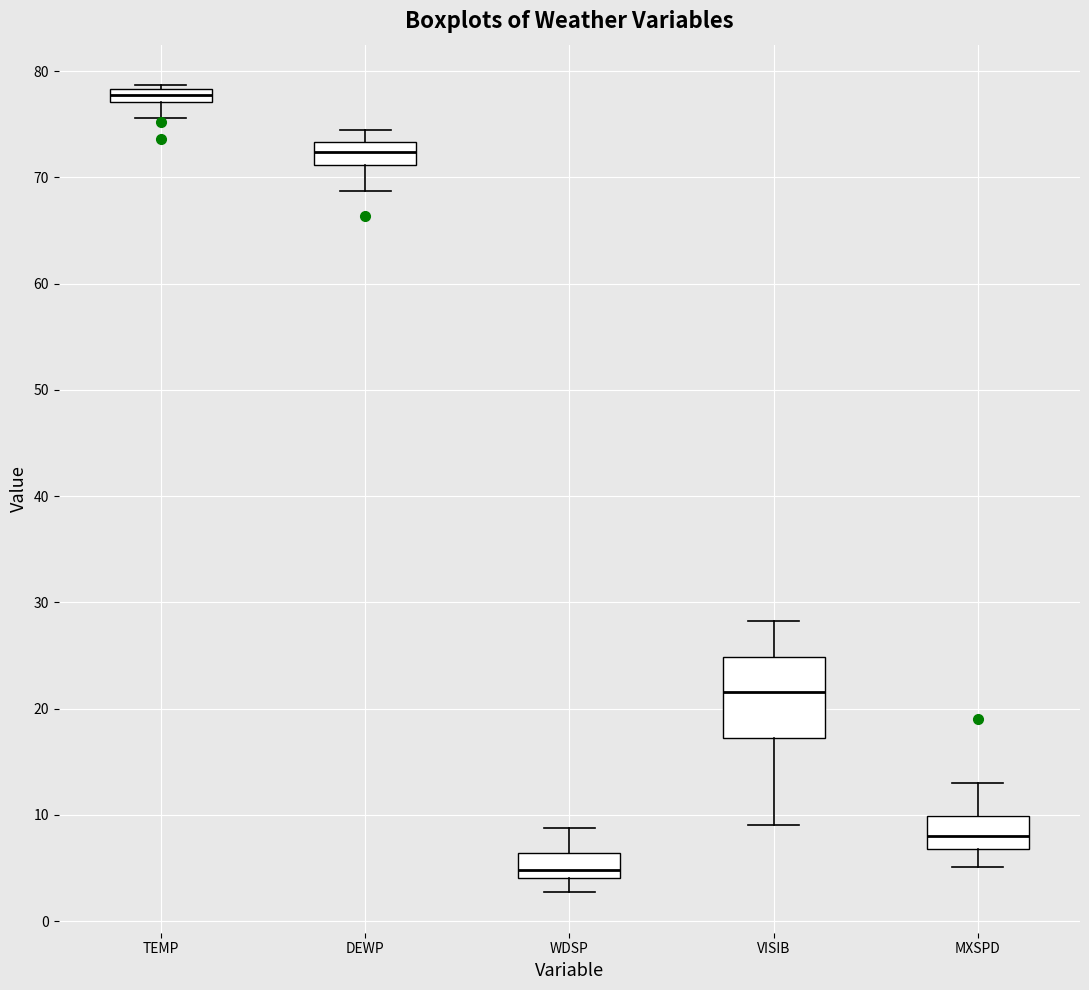

Where does the median line of the box for MXSPD sit on the y-axis? The values are not printed on the chart, so give them approximately, as read against the axis.

8